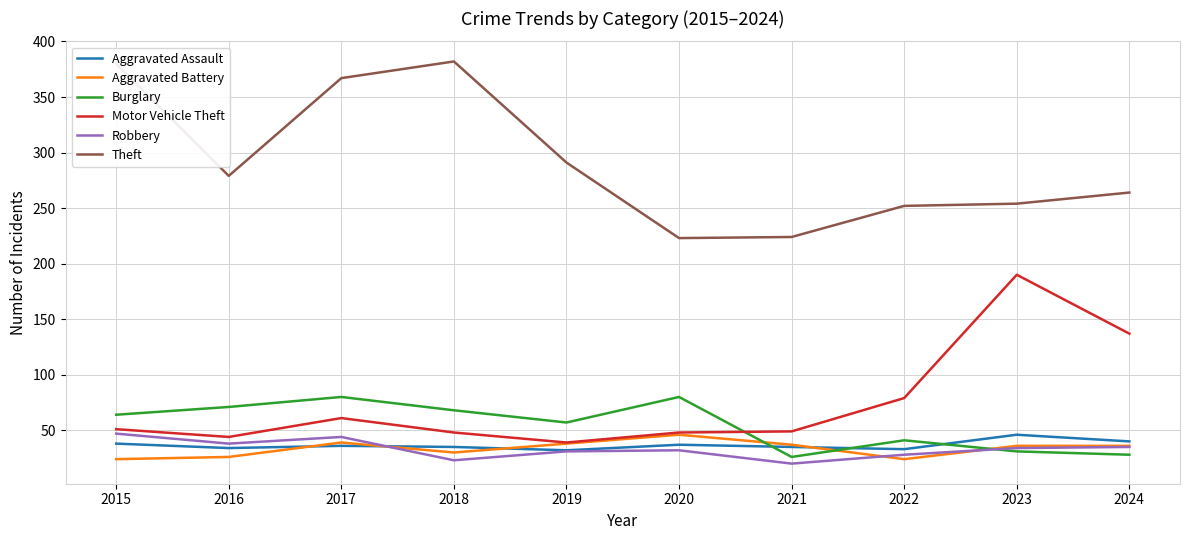

Between which two adjacent categories do Motor Vehicle Theft and Burglary first intersect?

2020 and 2021